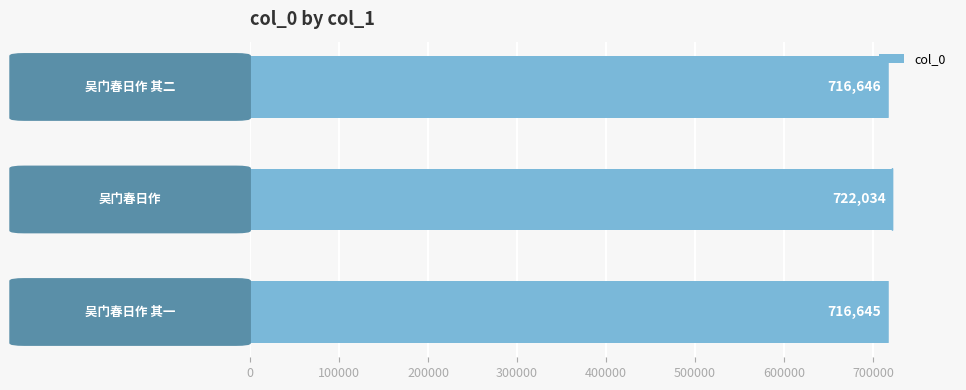

What is the sum of all values?

2155325